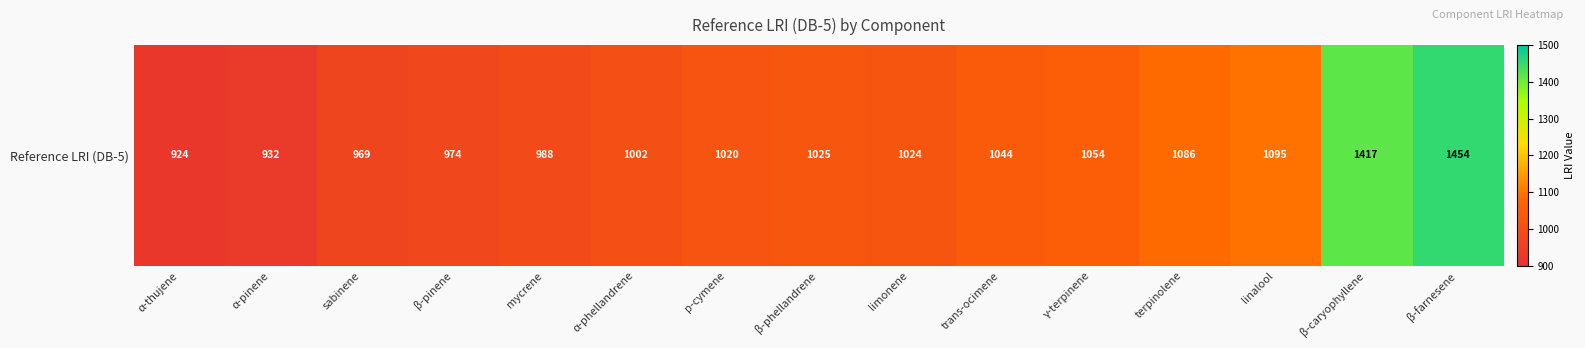

Which has a higher value, α-thujene or β-farnesene?

β-farnesene